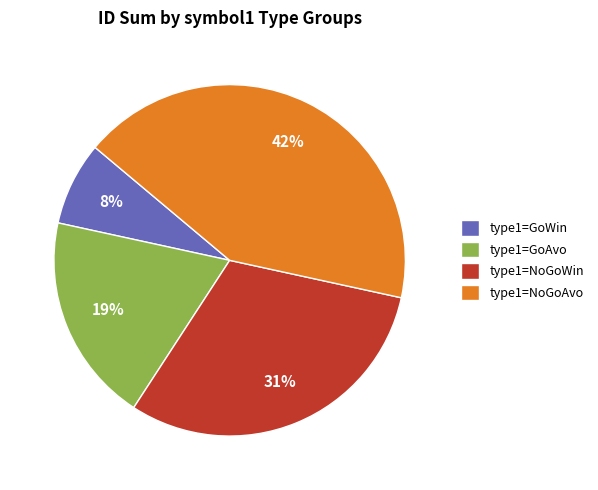

Rank the categories by value from lowest to highest.

type1=GoWin, type1=GoAvo, type1=NoGoWin, type1=NoGoAvo